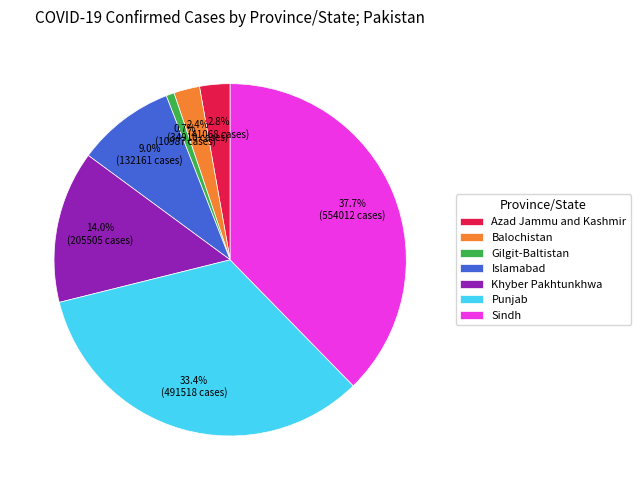

Which has a higher value, Azad Jammu and Kashmir or Khyber Pakhtunkhwa?

Khyber Pakhtunkhwa